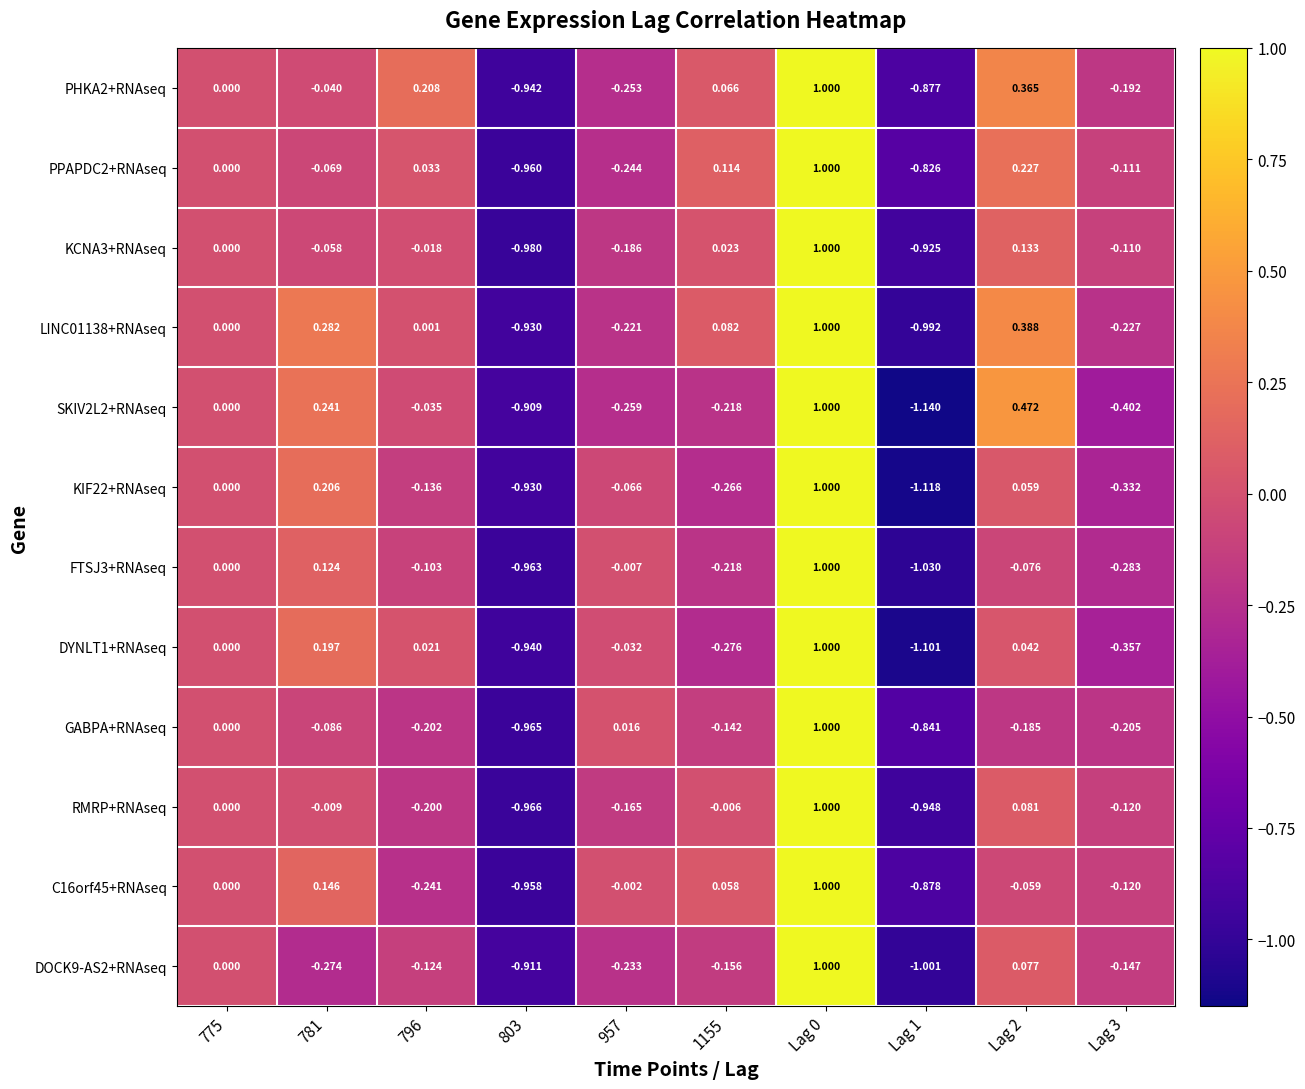

Which series has the widest spread of values?

SKIV2L2+RNAseq